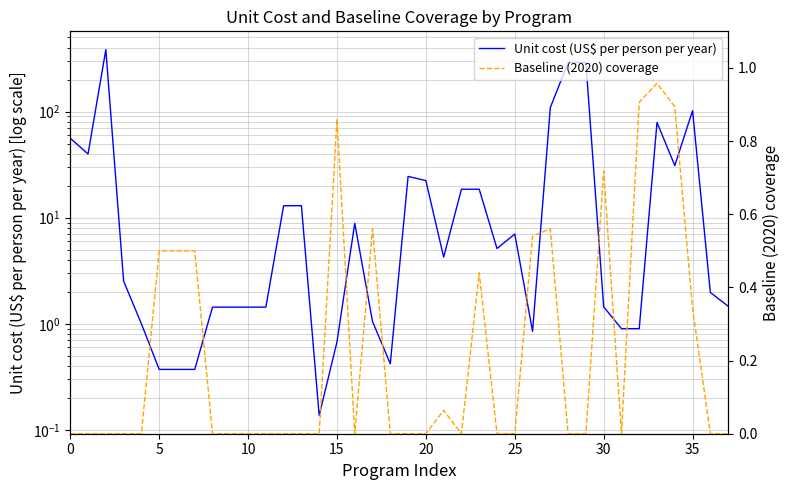

True or false: Unit cost (US$ per person per year) has a value of 3.4 at 16.

False